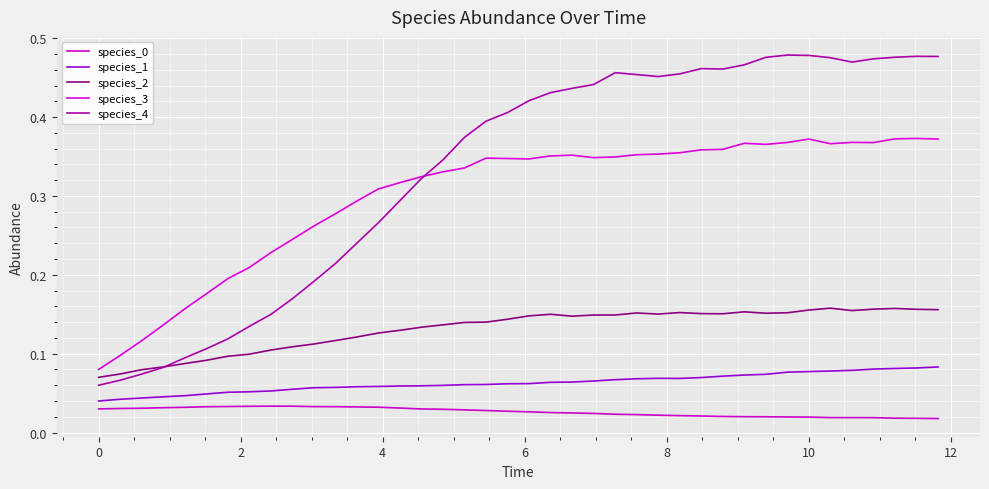

Does the chart have visible grid lines?

Yes